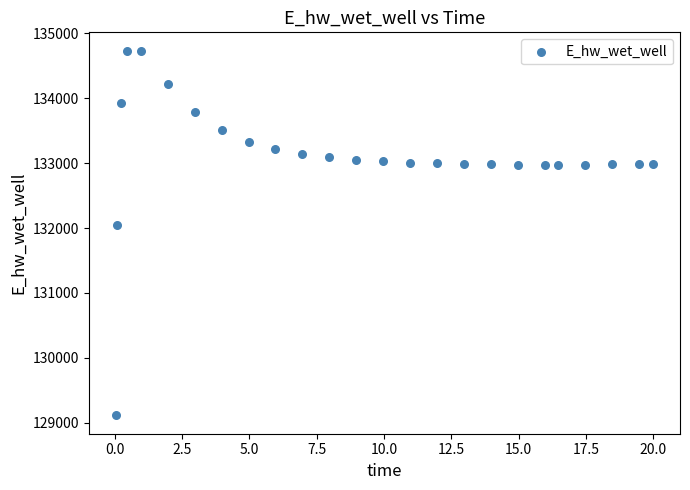

What Y value in the scatter plot is closest to 131923?

132046.0